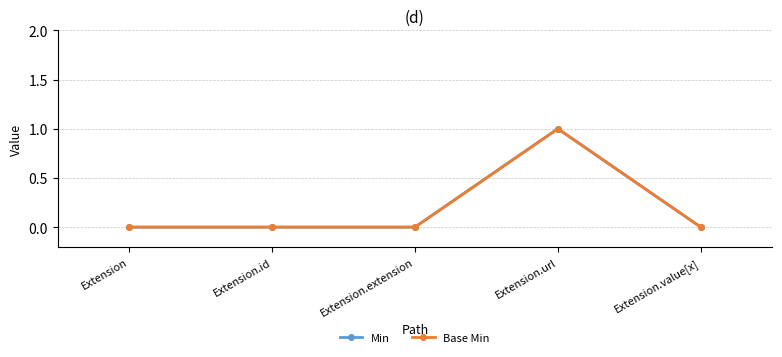

Which series has the largest total across all categories?

Min